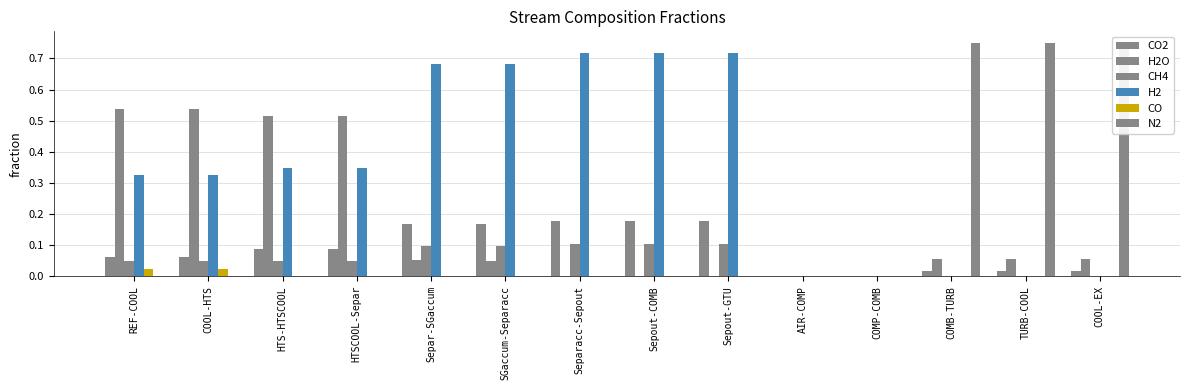

Count the number of categories in the chart.

14